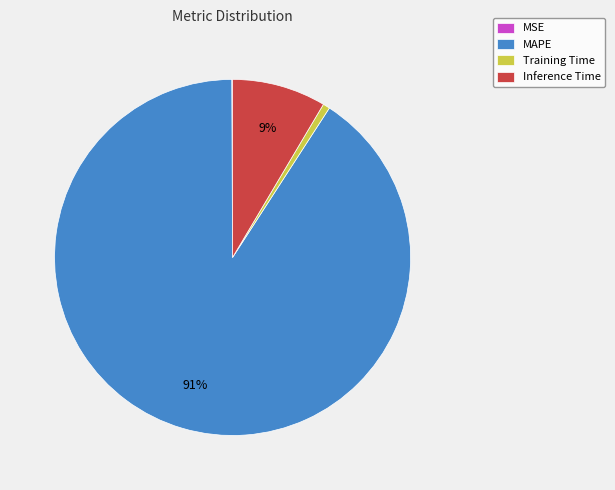

Between MAPE and Training Time, which is larger?

MAPE